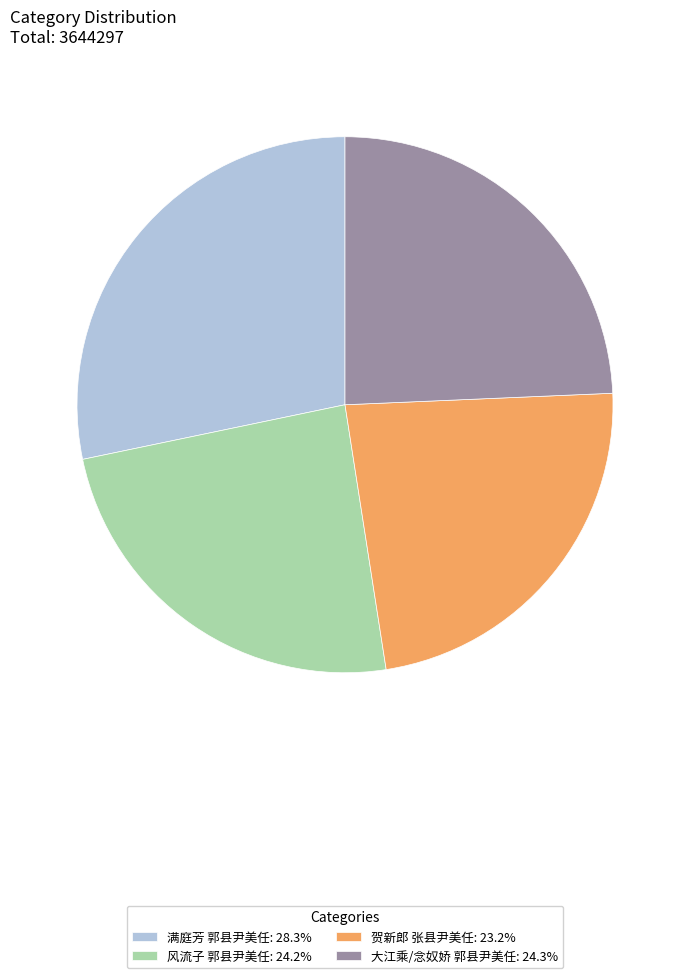

Does 风流子 郭县尹美任 account for over 50% of the chart?

No